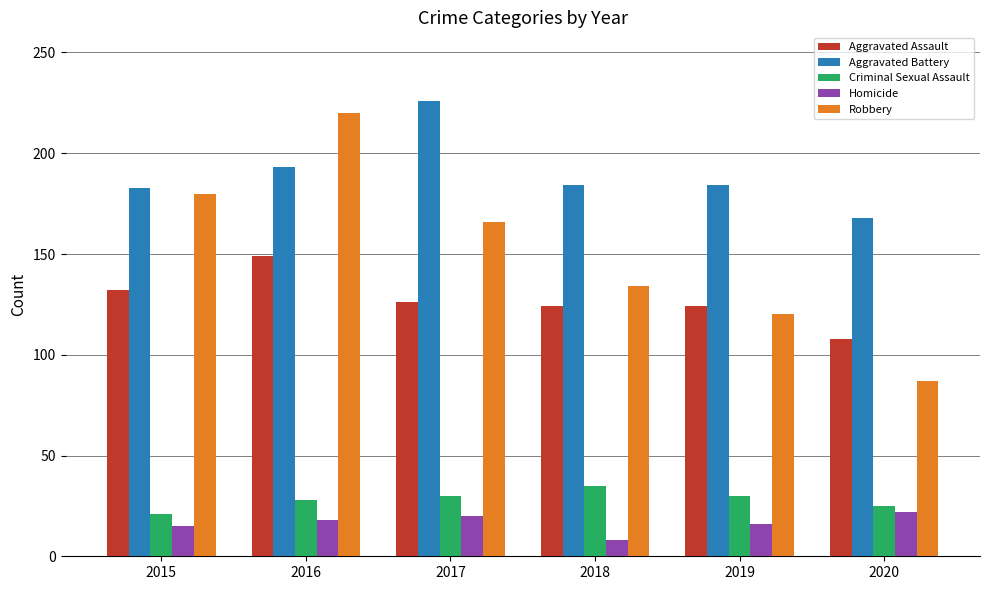

What is the maximum value shown in the chart?

226